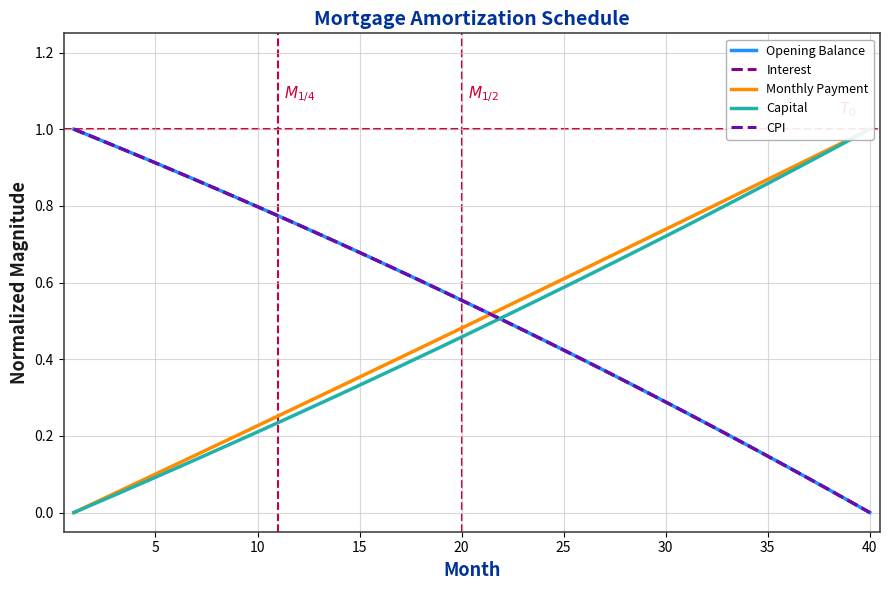

Which category has the lowest value in the Opening Balance series?

40